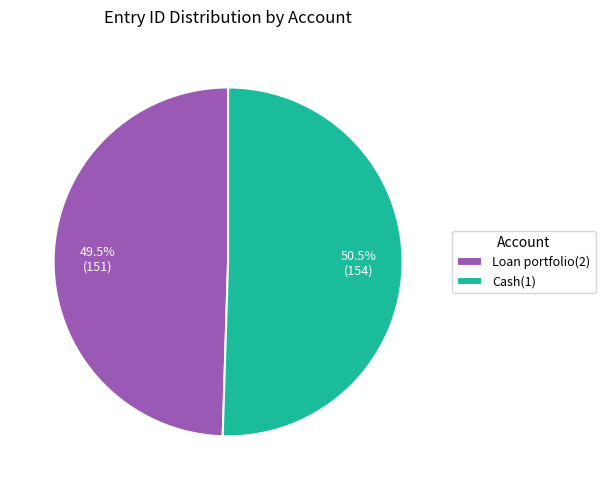

Combined, what portion of the pie is Cash(1) and Loan portfolio(2)?

100.0%